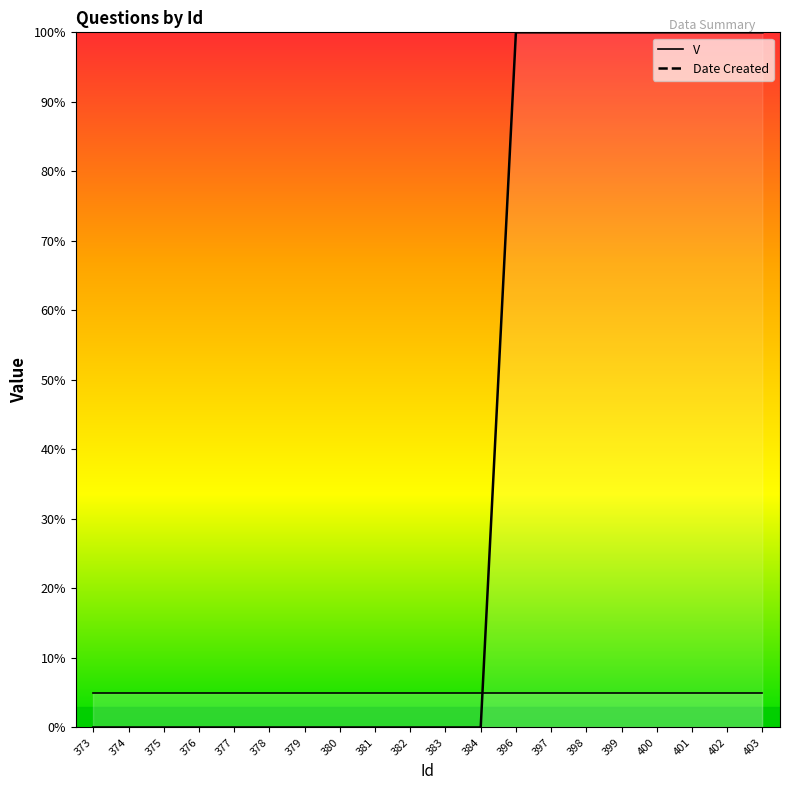

What is the difference between the values at 400 and 381?

100.0